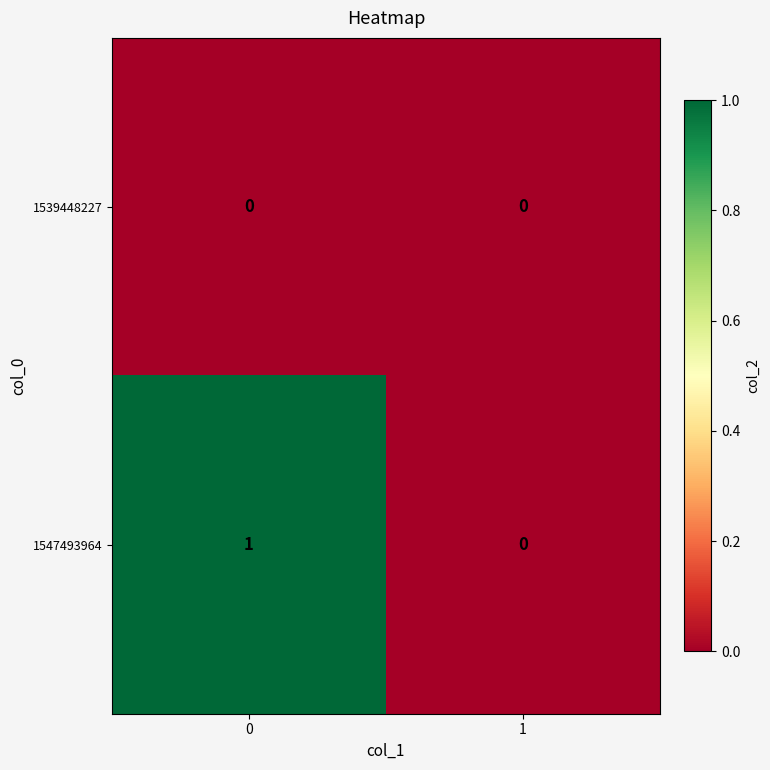

Rank the series by their average value, from highest to lowest.

1547493964, 1539448227